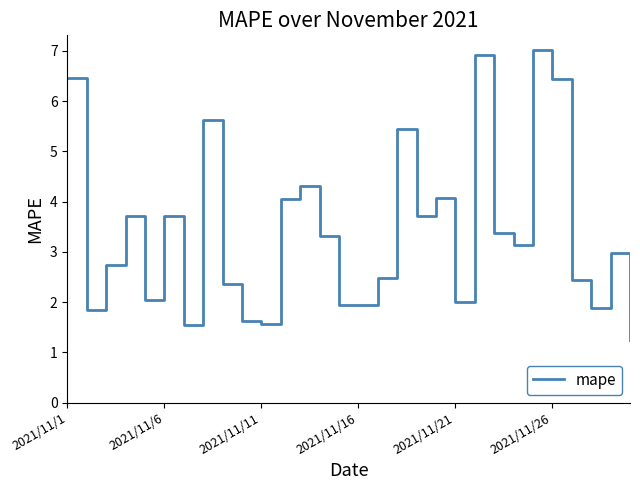

What is the greatest value displayed?

7.0